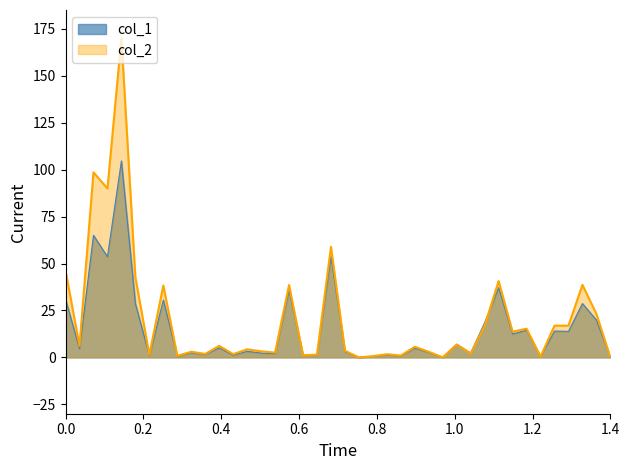

How many times do col_2 and col_1 cross each other?

3